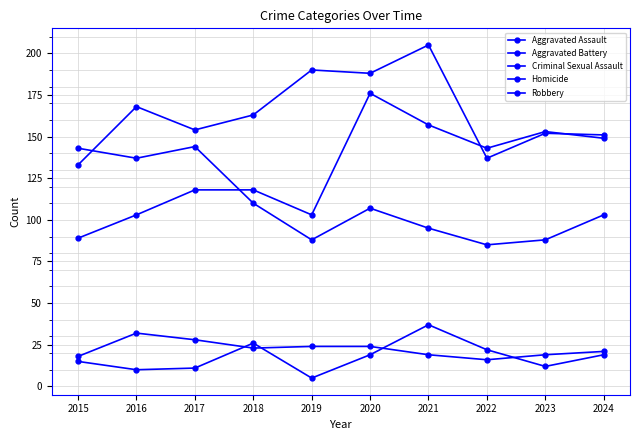

At which label is Homicide closest to 21?

2022